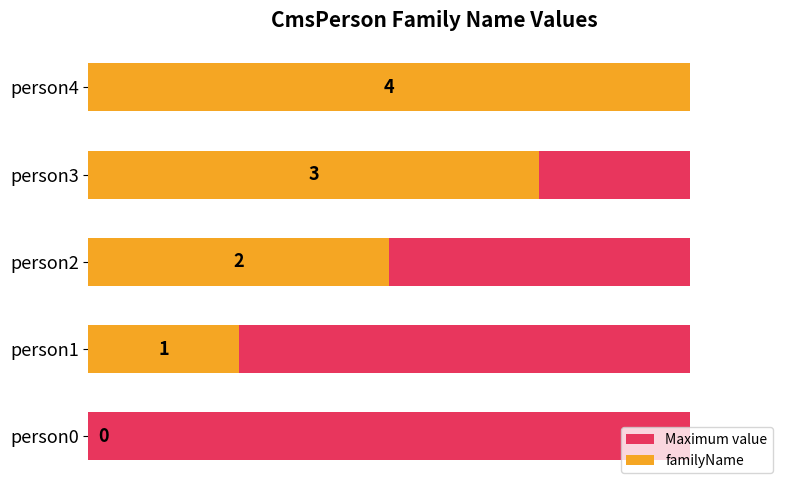

What is the approximate value of familyName at person3?

3.0